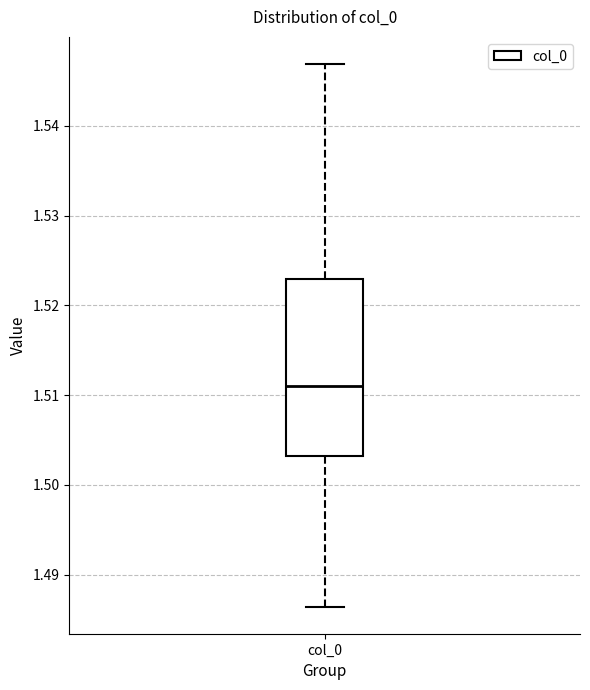

Read this box plot against the y-axis: the position of the median line, the range covered by the box, and the ends of both whiskers. The values are not printed on the chart, so give them approximately, as read against the axis.

median 1.511, box 1.503 to 1.523, whiskers 1.486 to 1.547